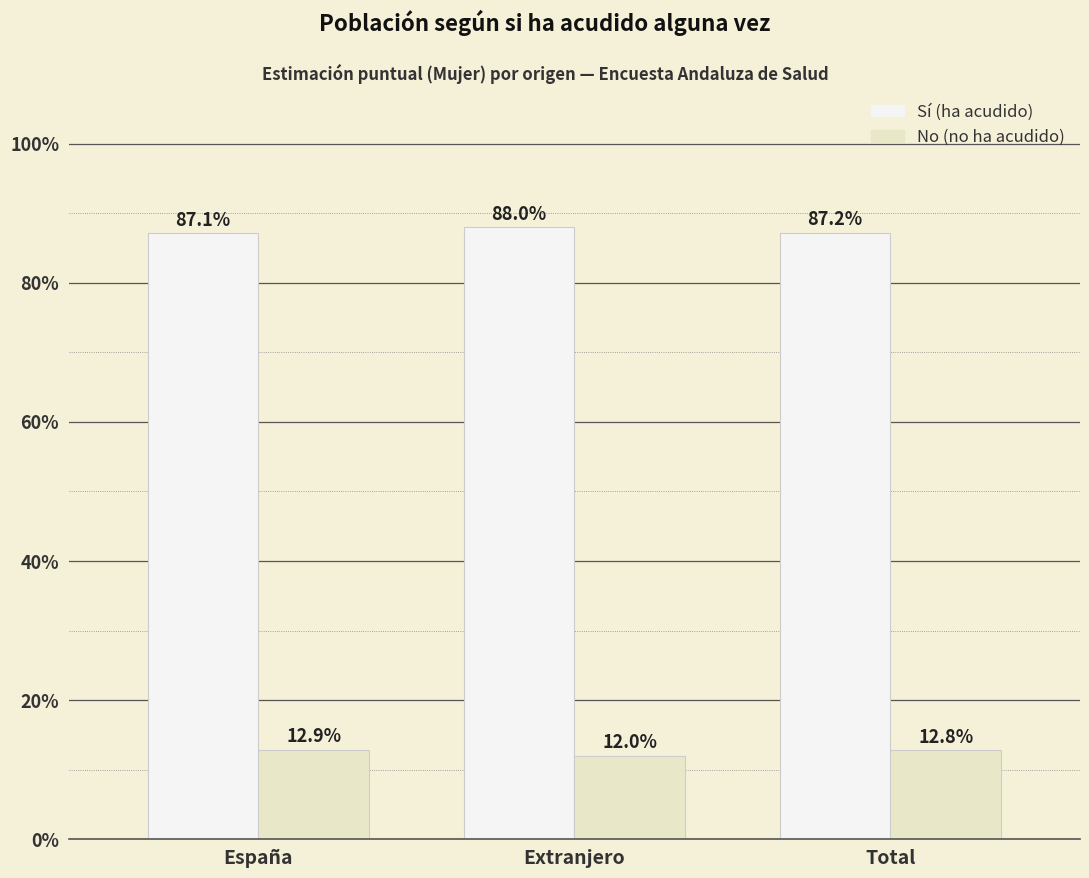

Does the chart contain any negative values?

No